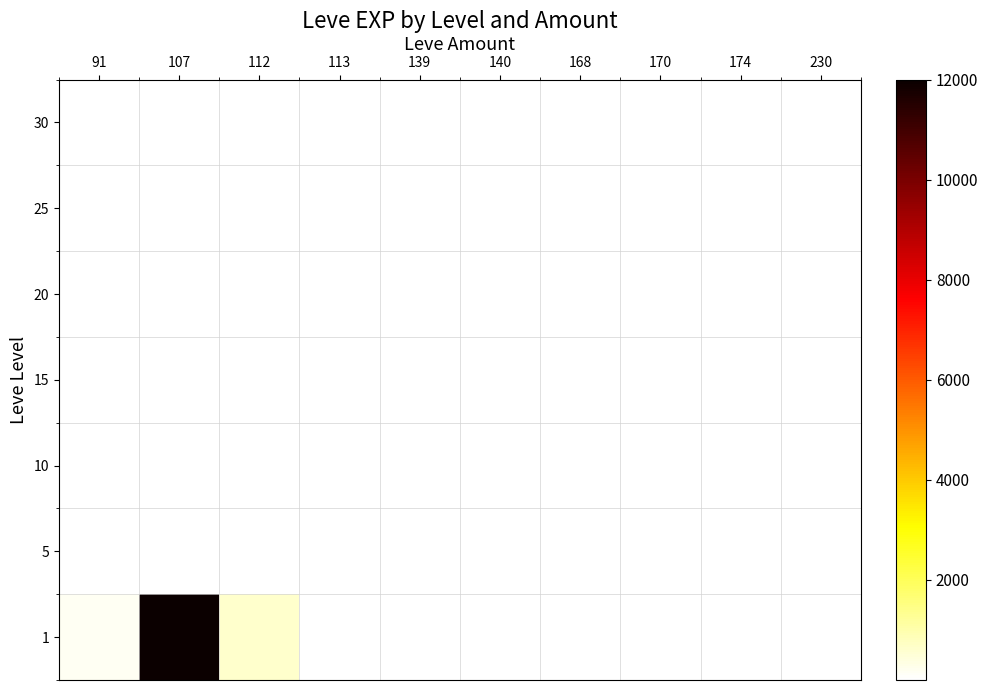

At which label does 1 reach its minimum?

113